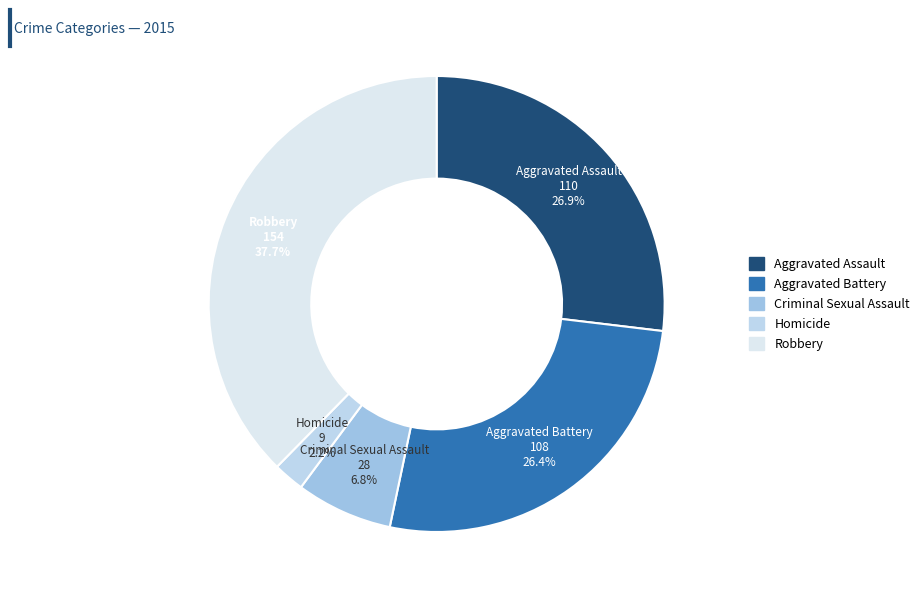

Count the number of slices in the pie.

5